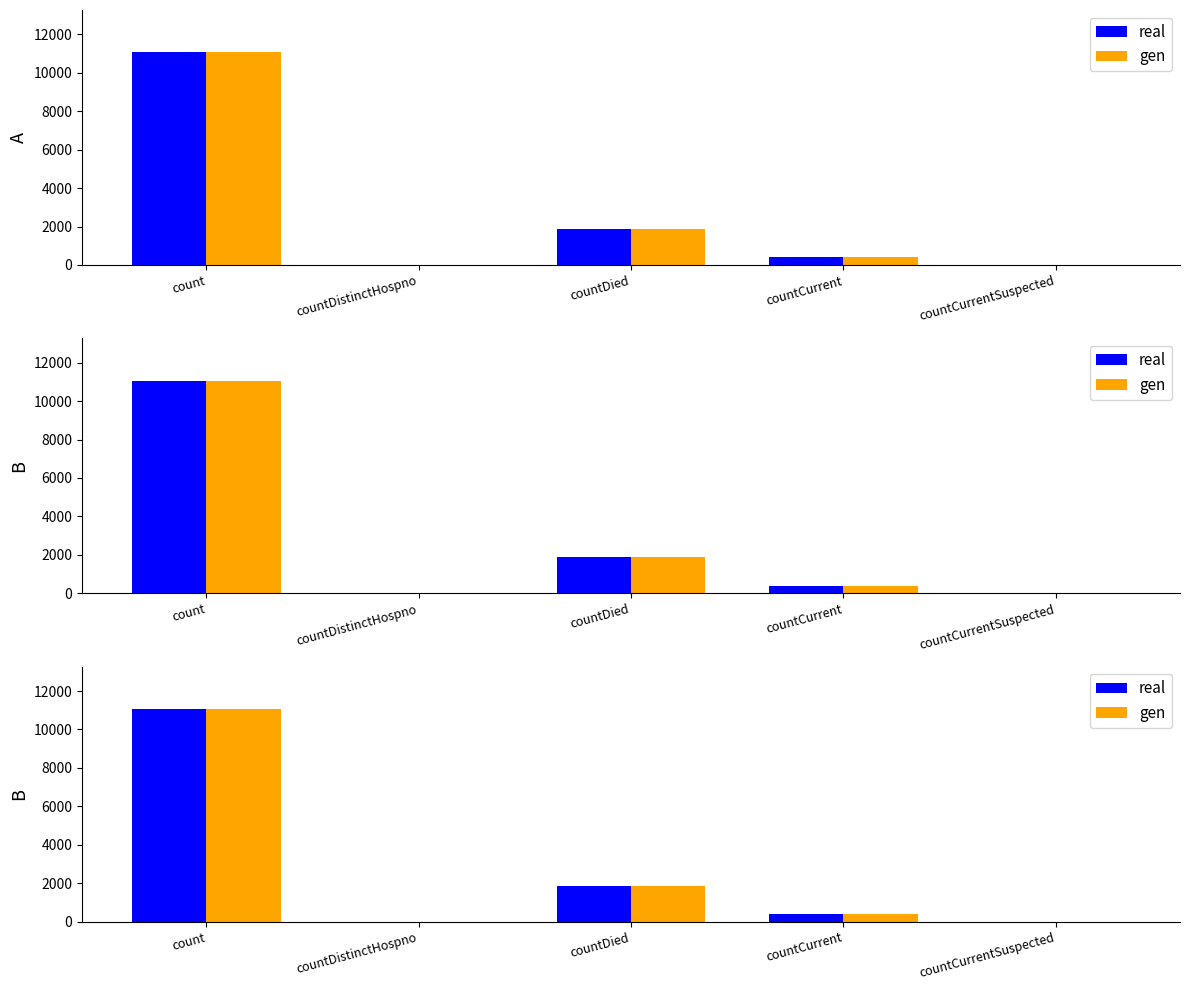

What value does the real series have at count, to the nearest 50?

11050